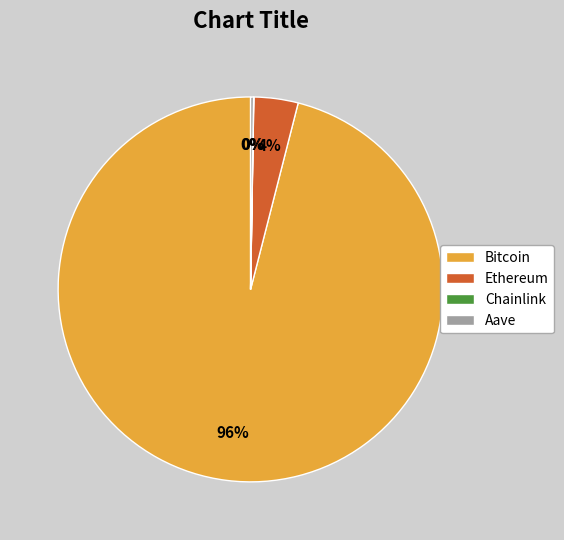

Is it true that Ethereum is 4% of the pie?

True